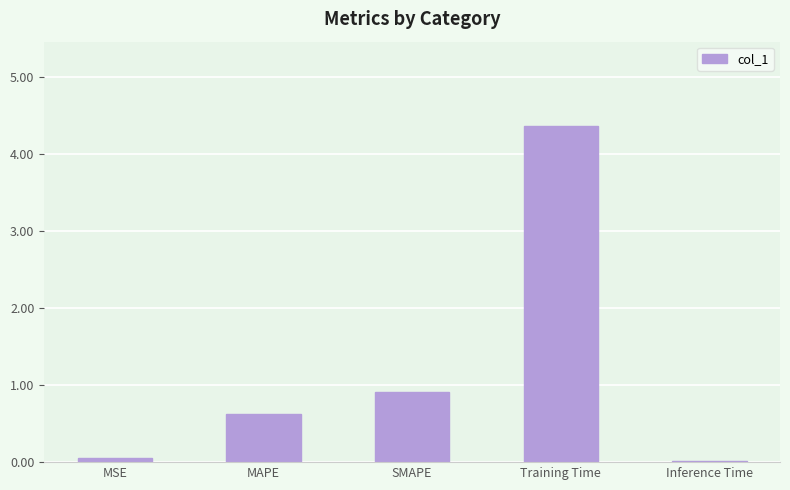

What is the maximum value shown in the chart?

4.4